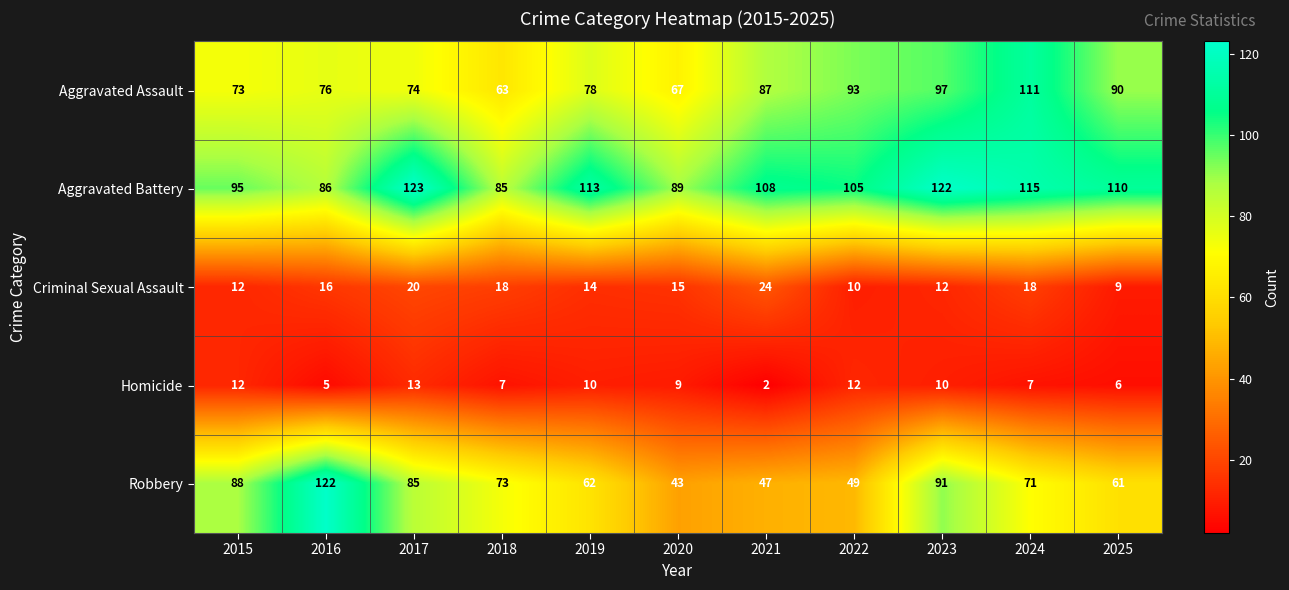

What is the smallest value displayed?

2